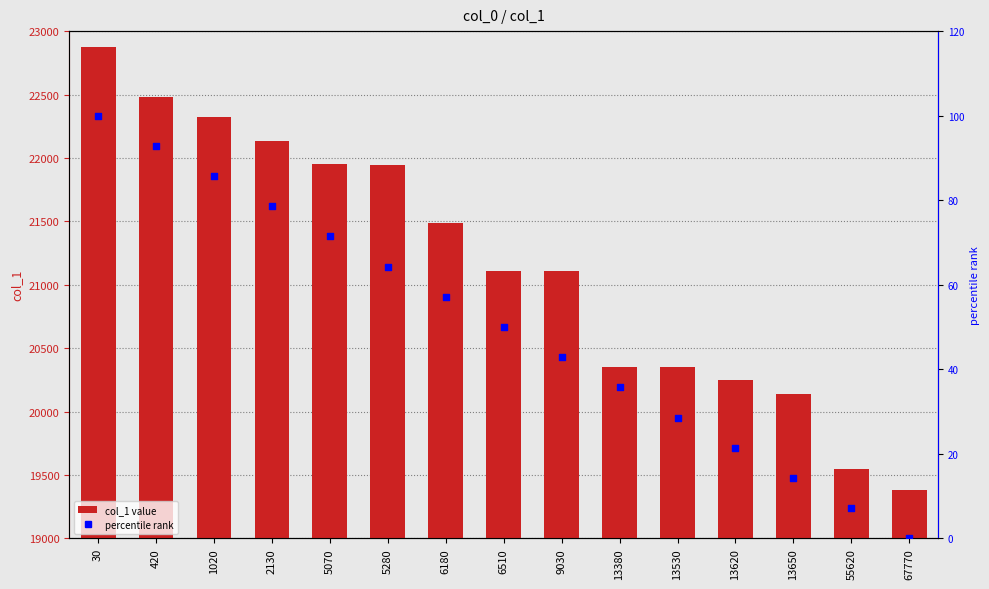

Which series has the largest total across all categories?

col_1